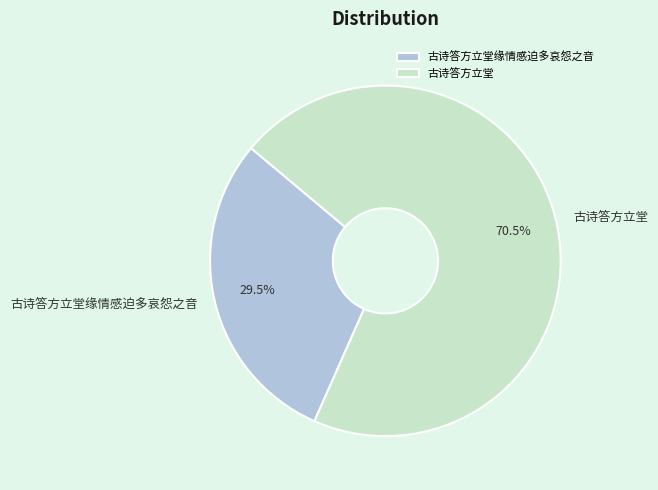

What percentage is NOT represented by 古诗答方立堂?

29.5%